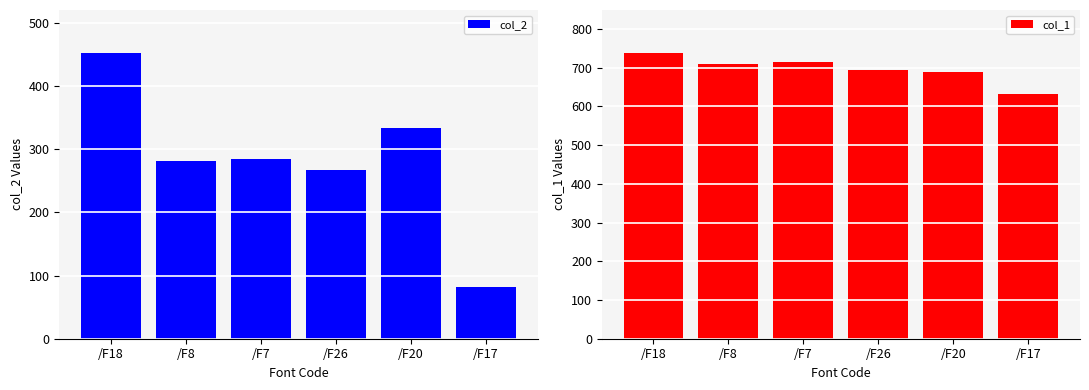

Reading left to right, extract all data points from this chart.

col_2: 452.3	280.6	284.6	266.2	332.6	81.4
col_1: 738.0	708.9	713.1	693.1	689.9	632.8